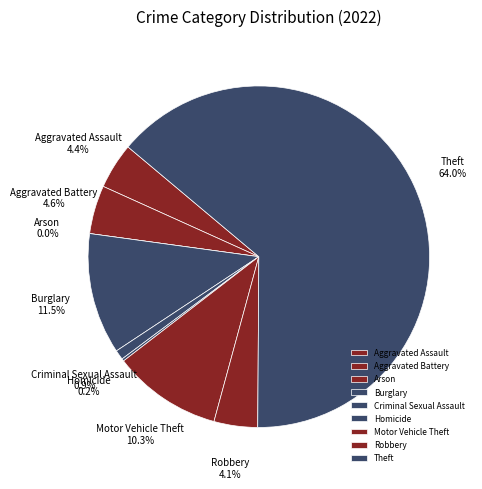

Is it true that Arson is 1% of the pie?

False